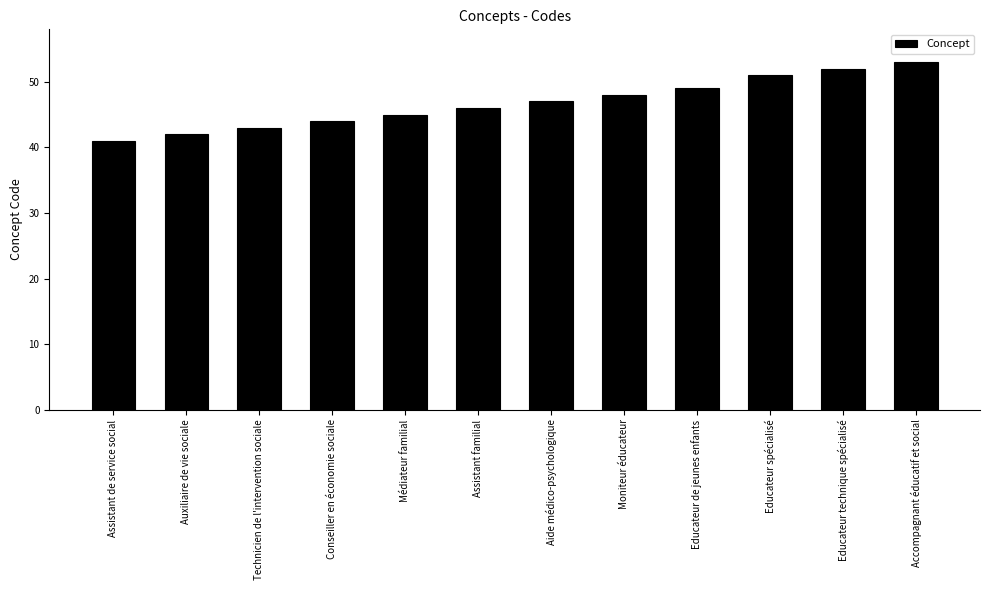

Is it true that the value at Assistant de service social is 41?

True